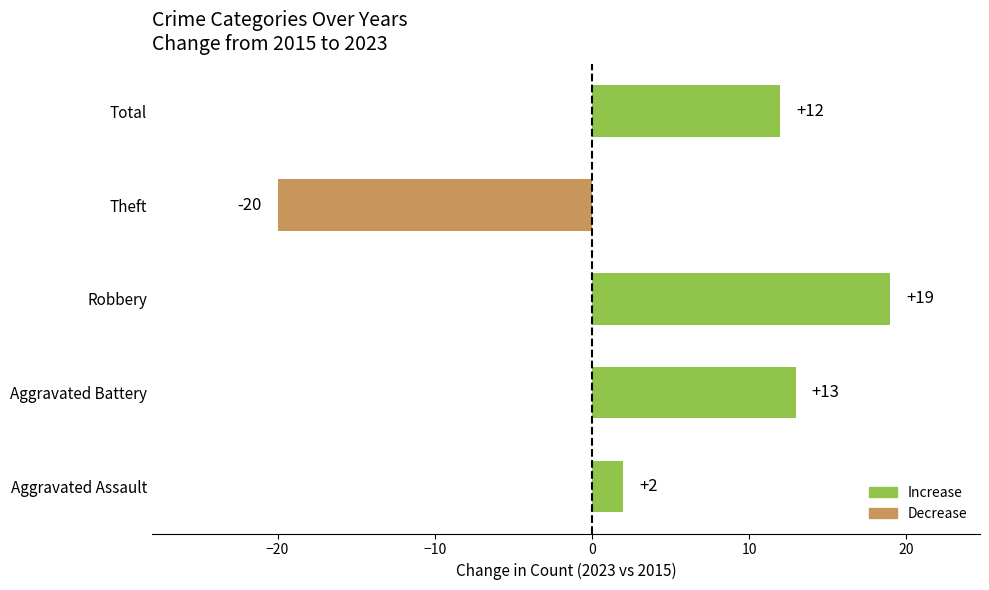

The chart shows a value of 6 at Robbery. True or false?

False